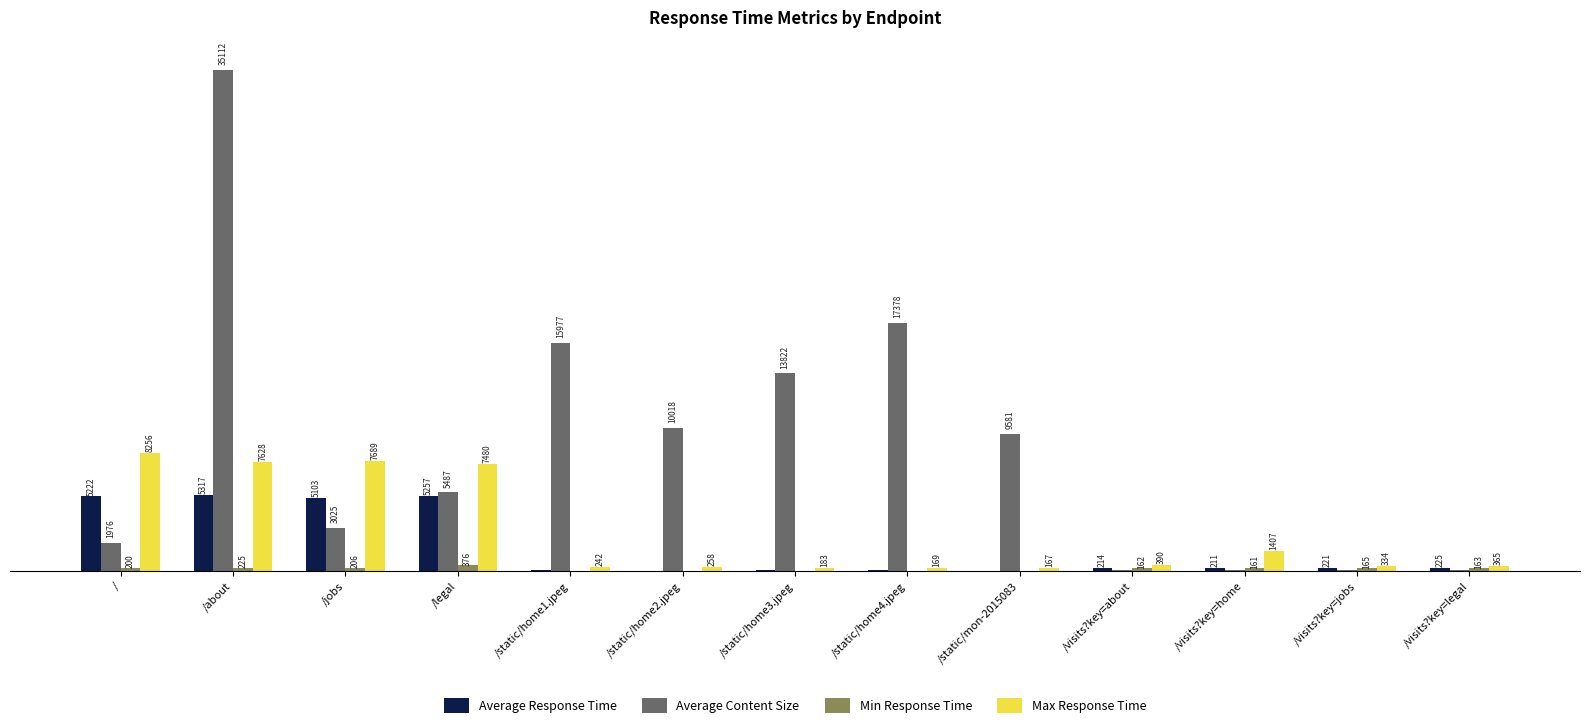

Which series changed the most between /jobs and /legal?

Average Content Size